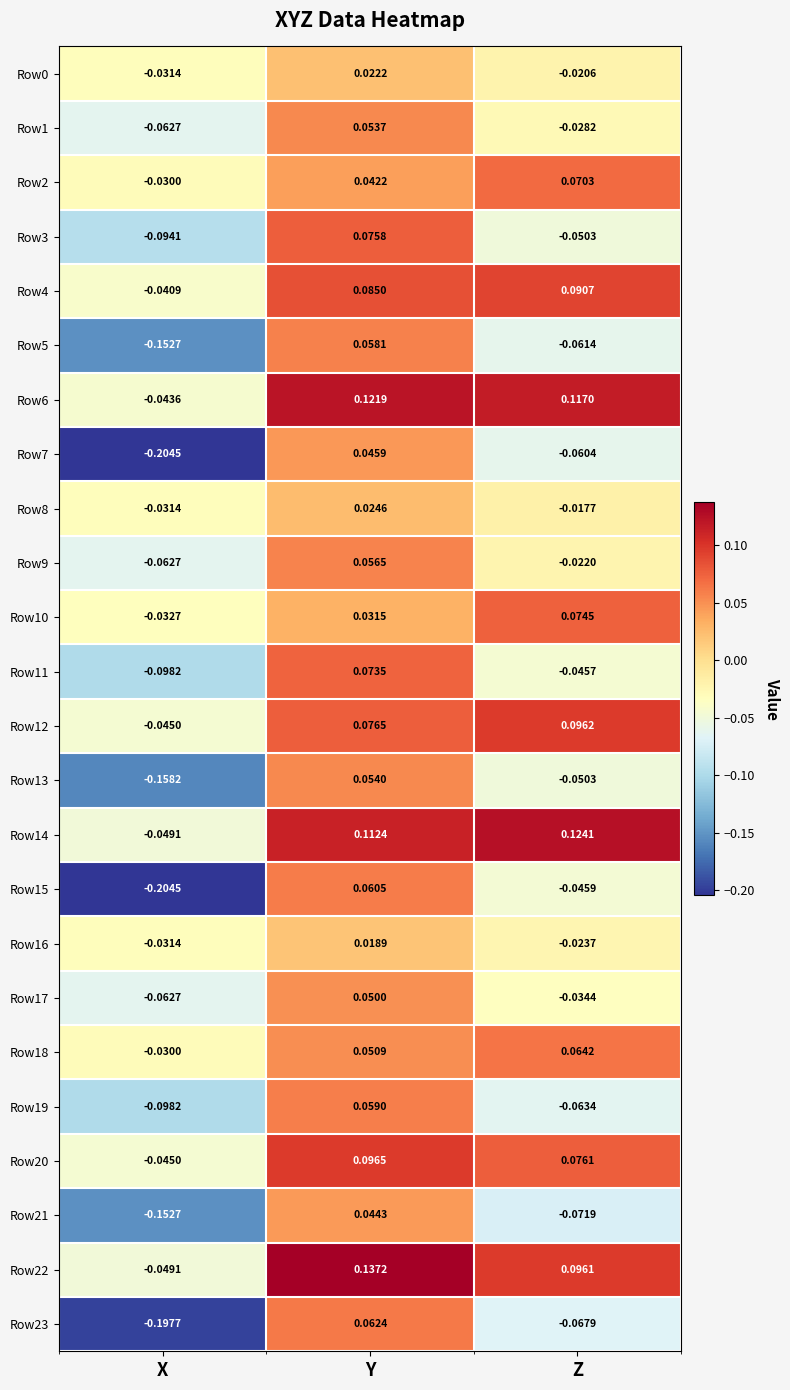

At which category is the sum across all series the highest?

Y